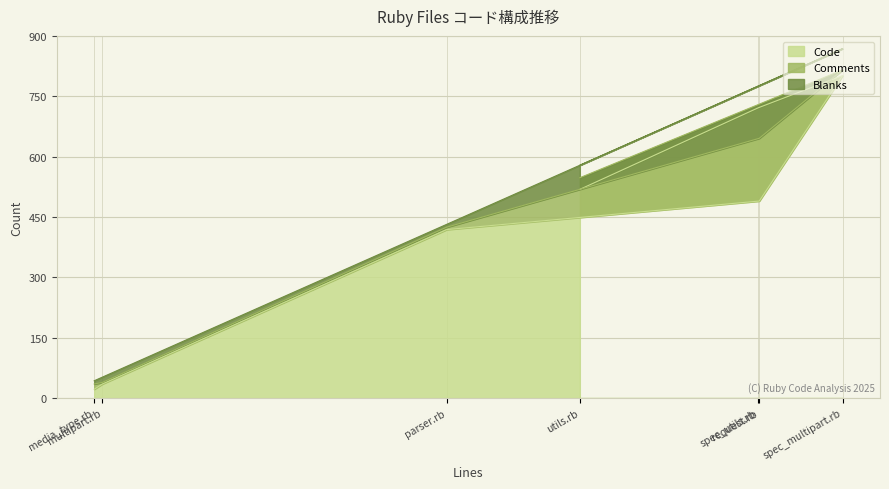

How many lines are shown in the chart?

3